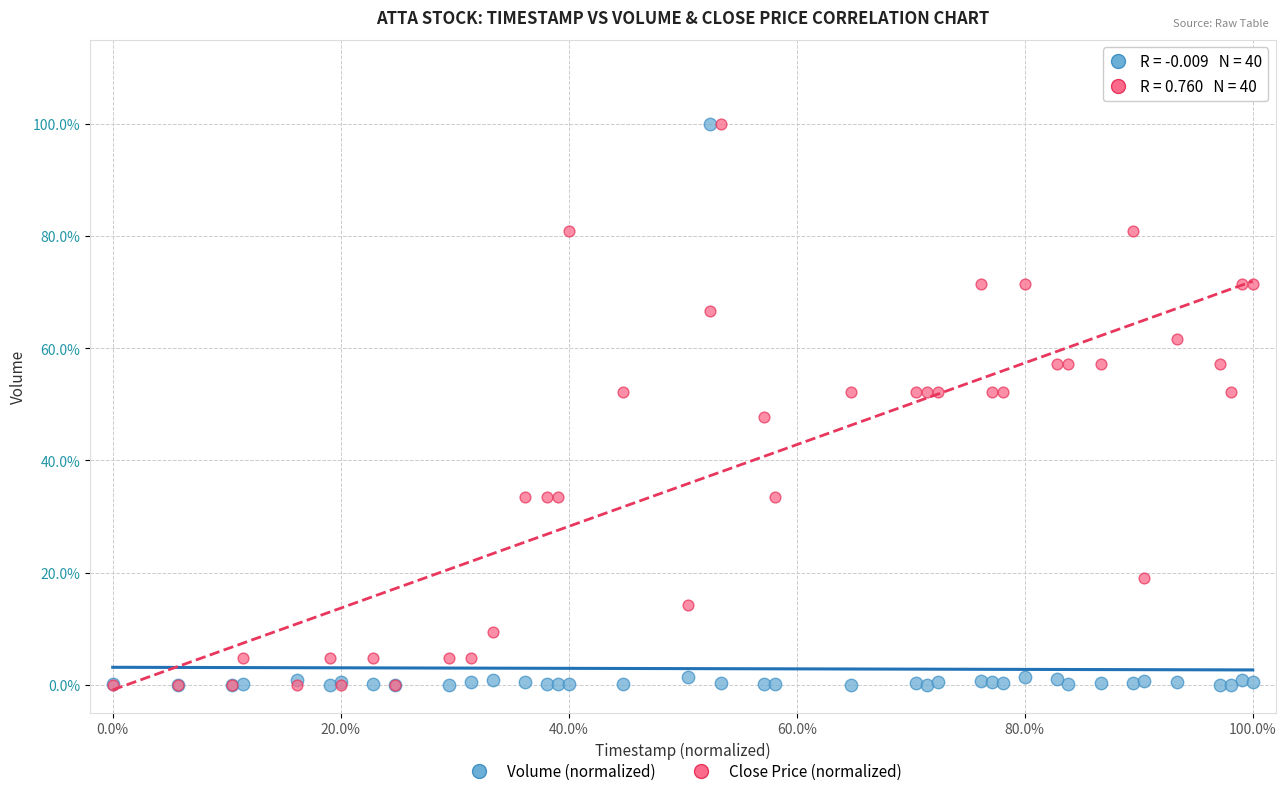

What are all the series names shown in the legend?

Volume (normalized), Close Price (normalized)